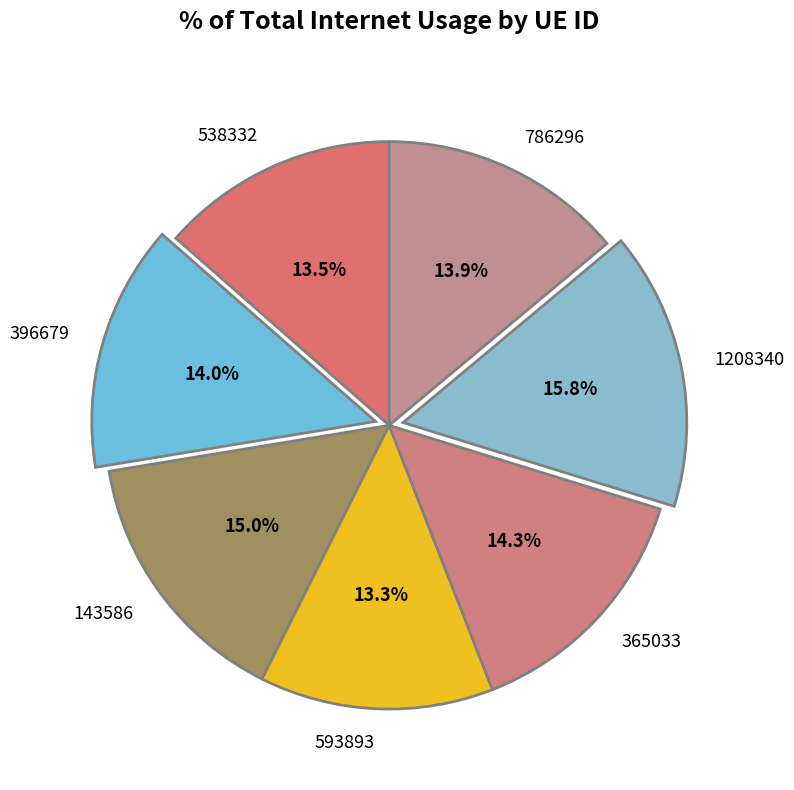

How much of the chart is everything except 593893?

86.7%